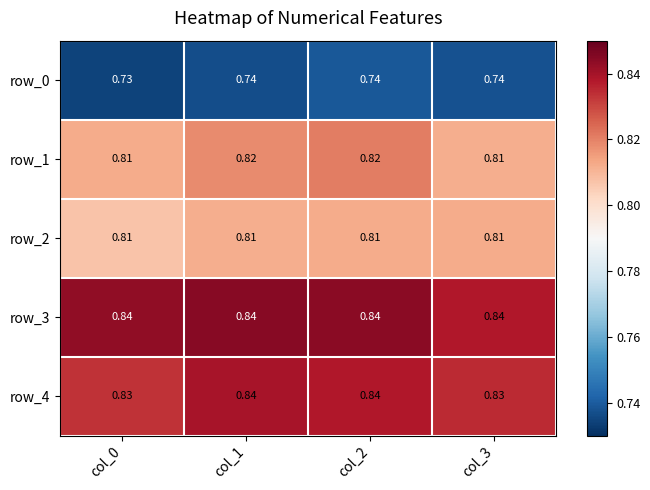

Is the value of row_3 at col_3 greater than the value of row_0 at col_0?

Yes